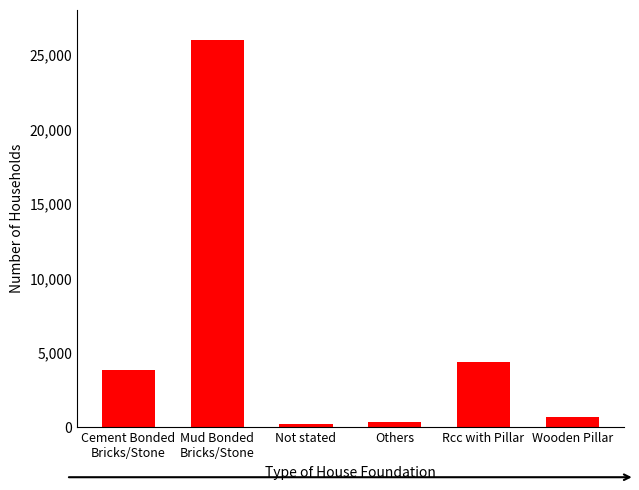

What is the average value?

5903